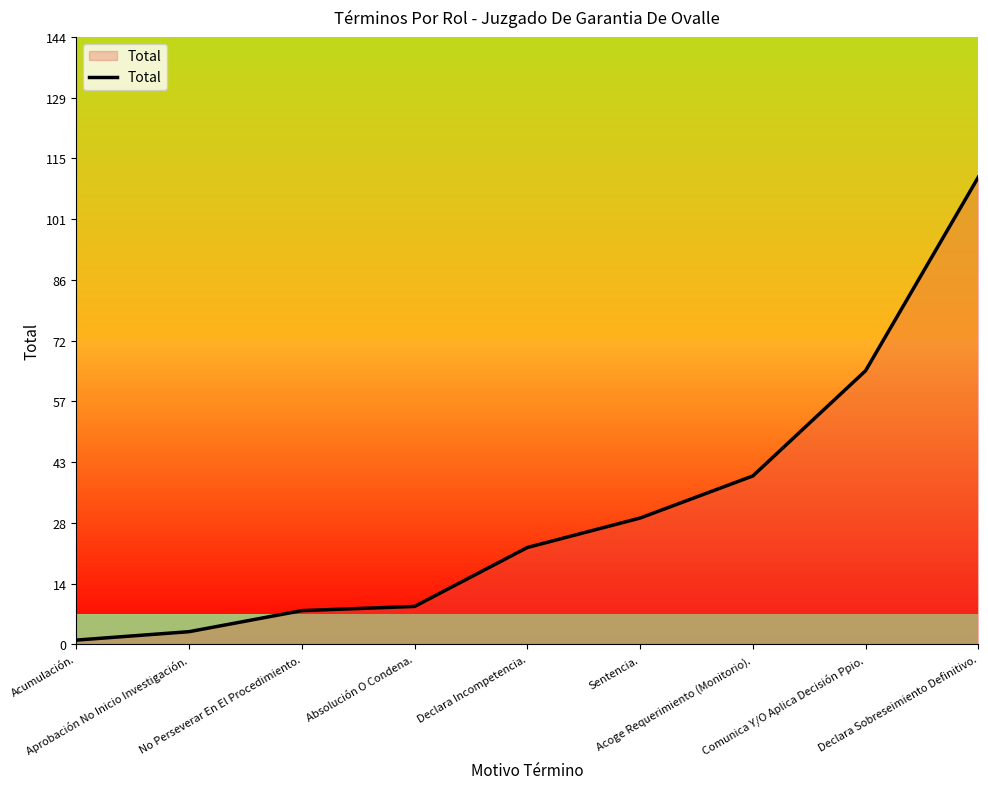

Reading left to right, list all the values displayed in this chart.

1	3	8	9	23	30	40	65	111